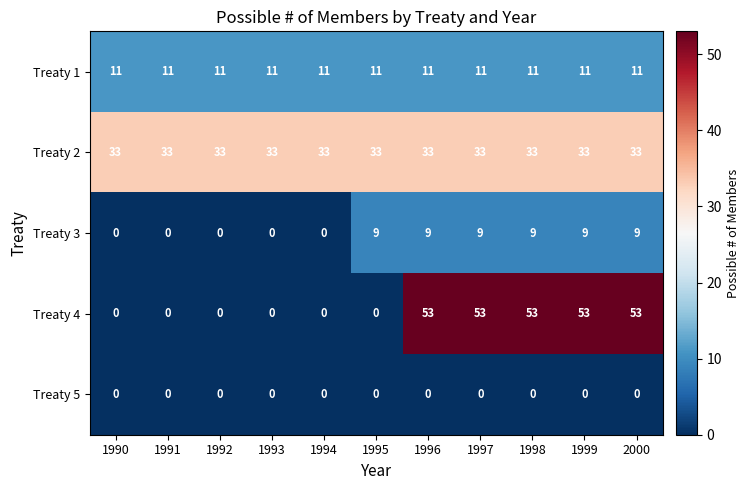

What is the maximum value shown in the chart?

53